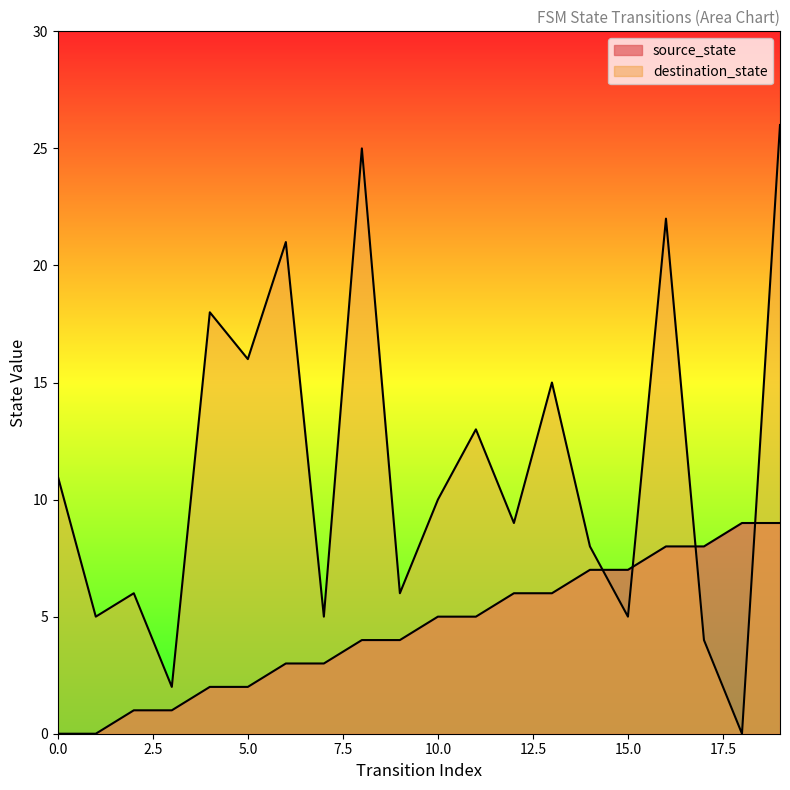

At how many categories does at least one series exceed 19?

4